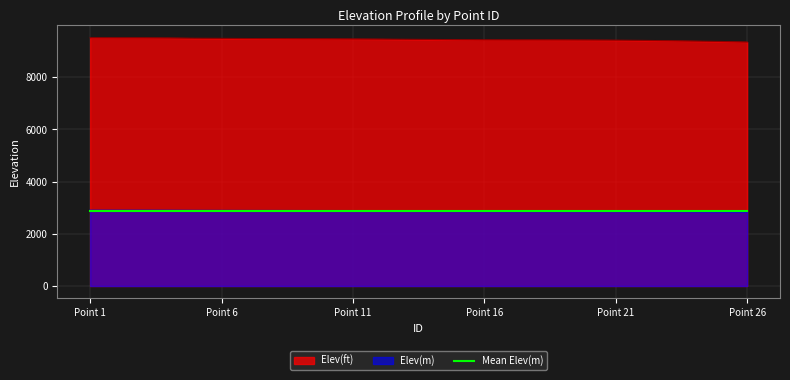

What is the highest value of the Elev(ft) series?

9508.6